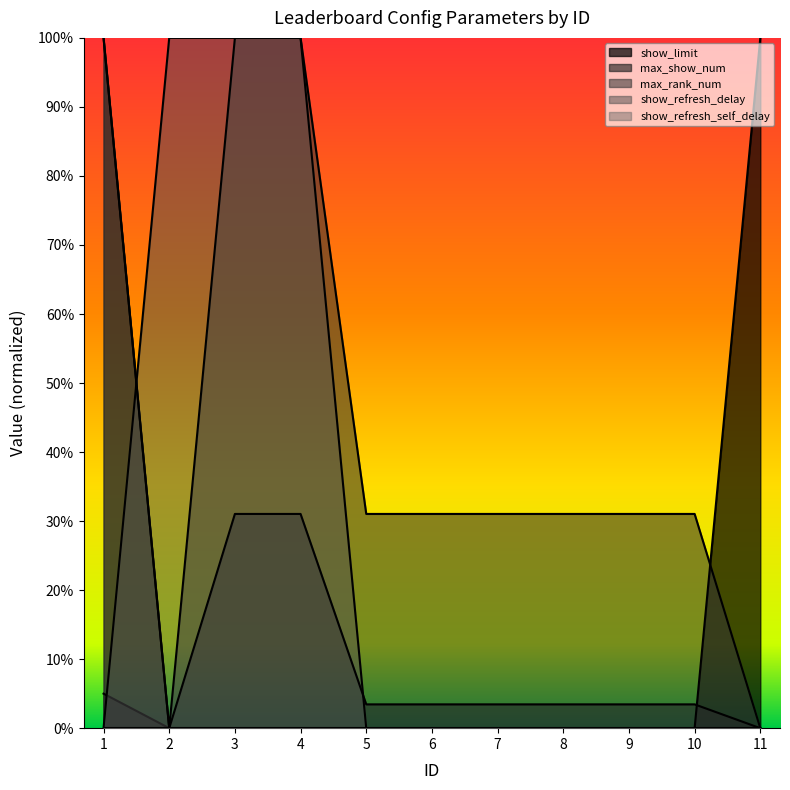

Is the value of max_rank_num at 9 greater than the value of show_refresh_delay at 8?

Yes